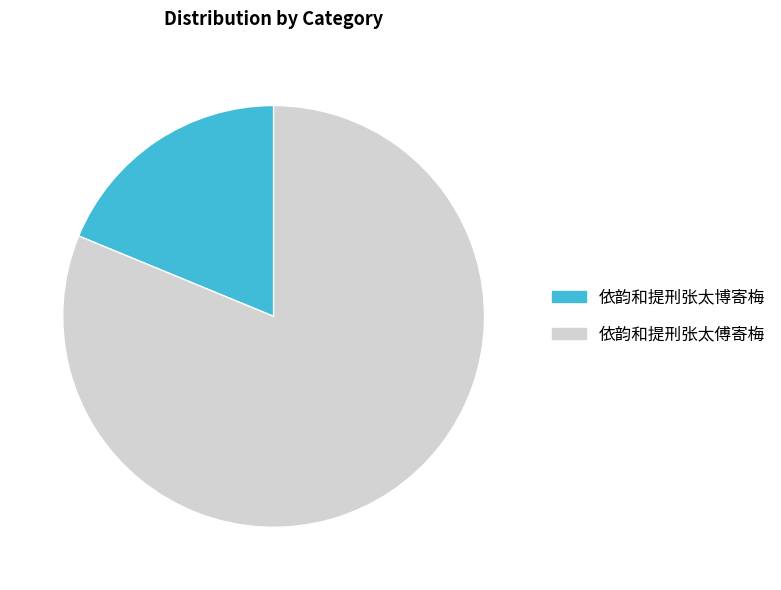

Which category accounts for the majority?

依韵和提刑张太傅寄梅